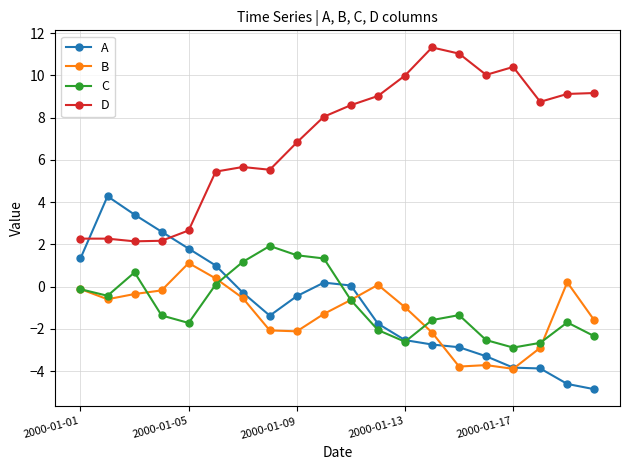

True or false: D and C cross at least once.

False